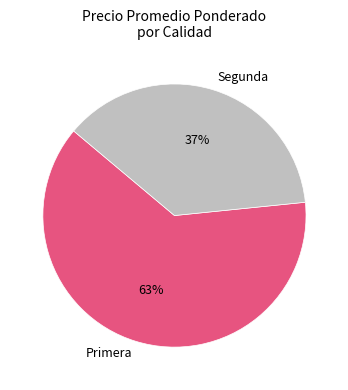

To the nearest percent, what portion does Segunda represent?

37%